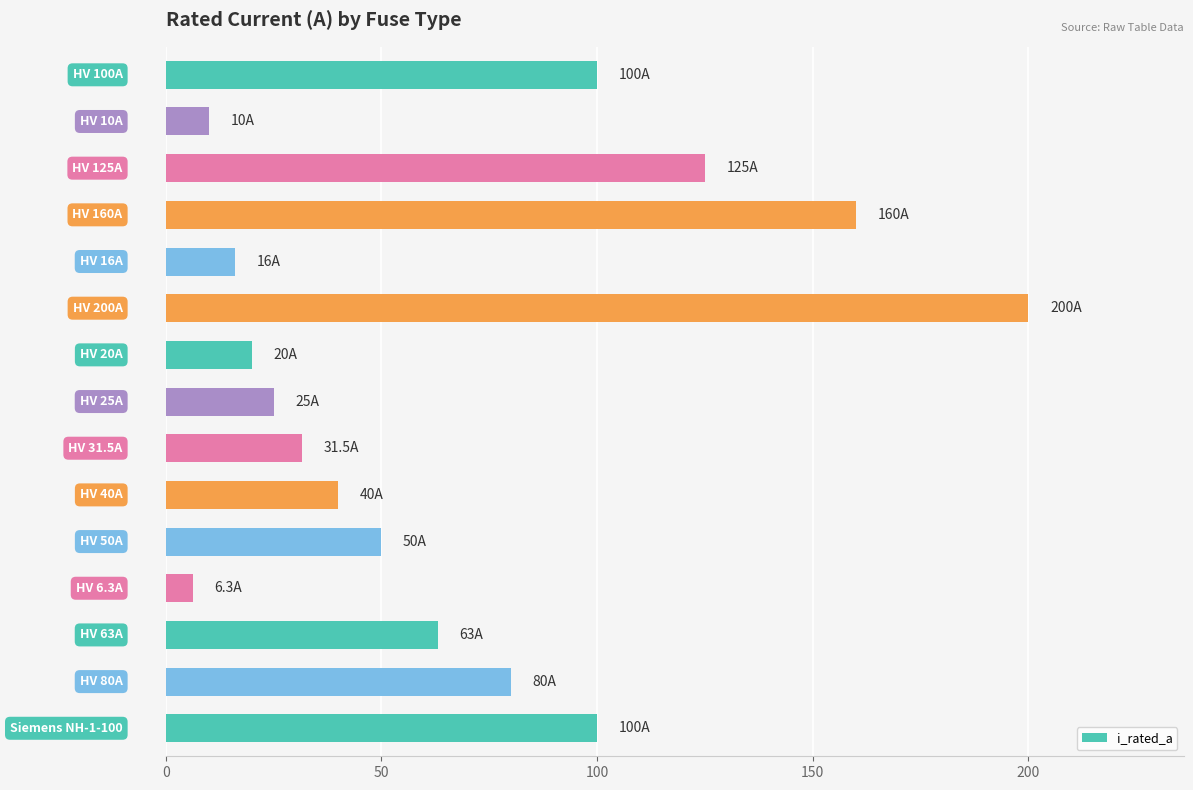

What is the minimum value shown in the chart?

6.3